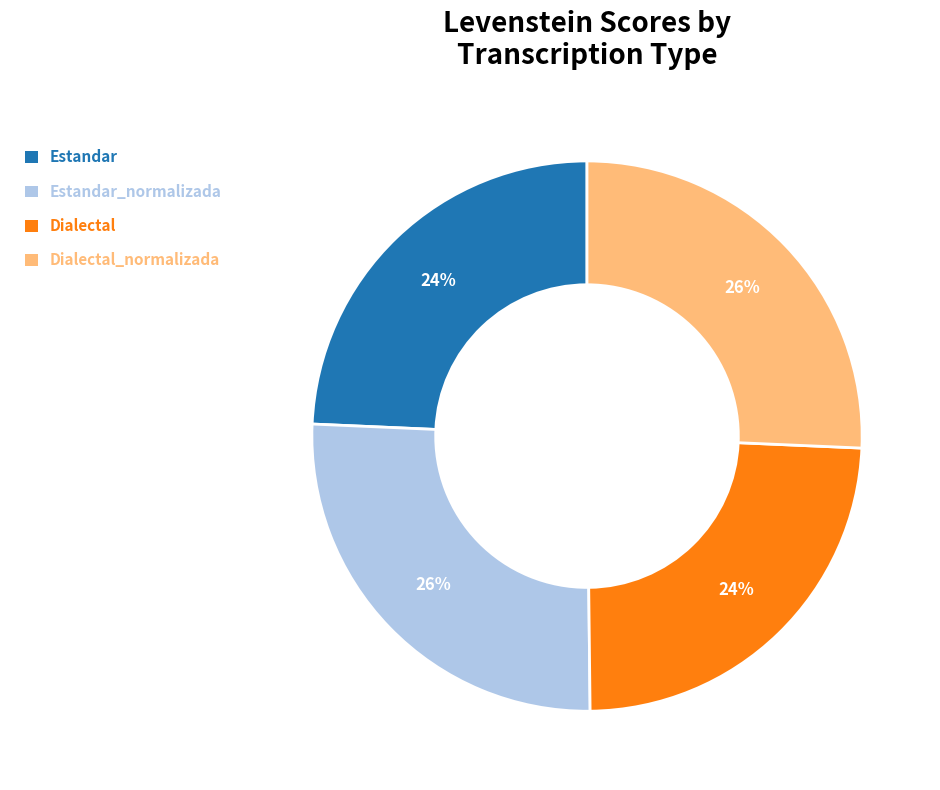

True or false: Estandar accounts for 34% of the total.

False